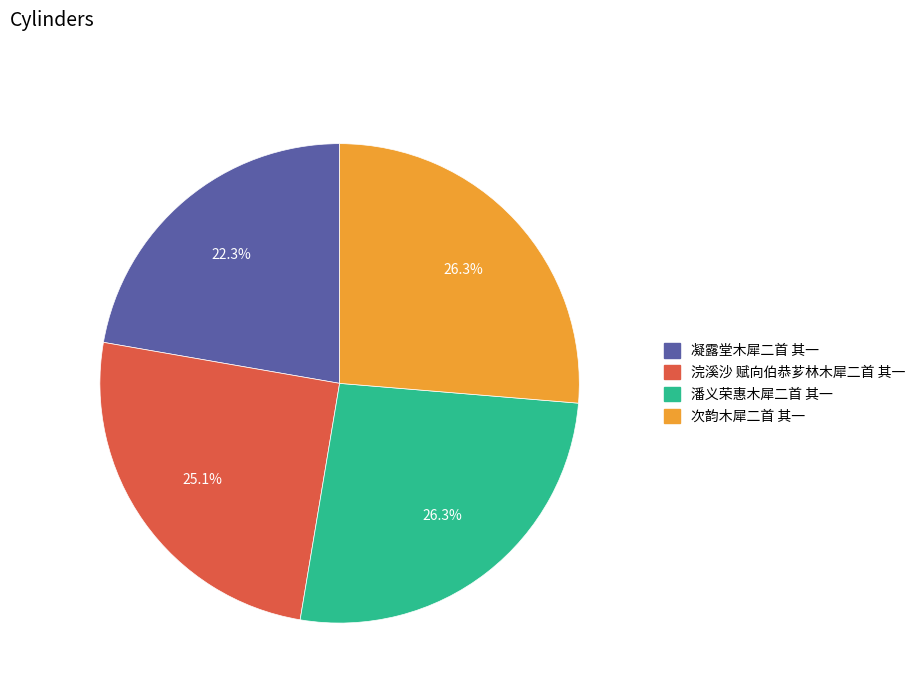

Is there any slice that represents more than half of the pie?

No